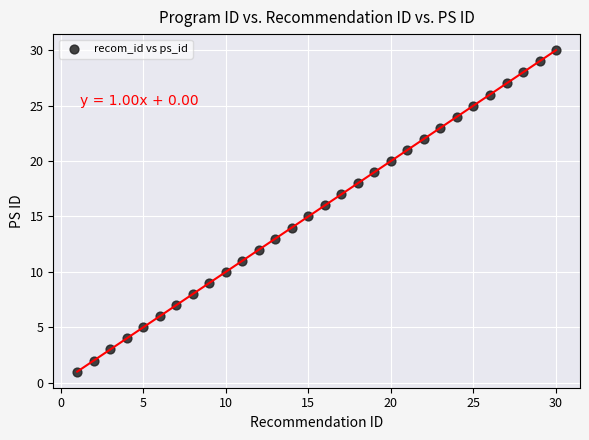

What is the range of X values (max minus min)?

29